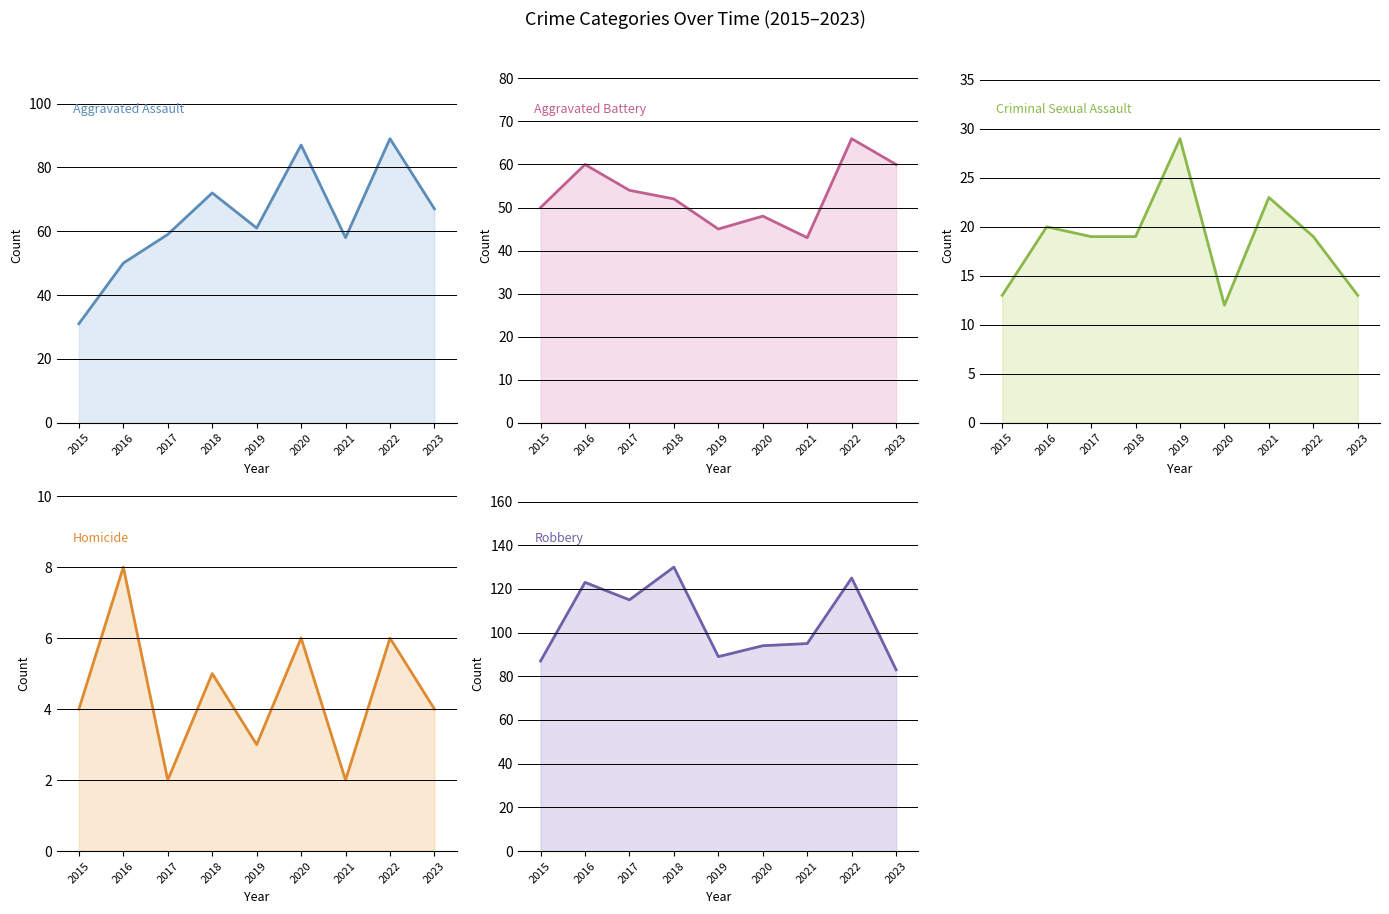

What is the value of the Aggravated Assault point at the 8th from the left?

89